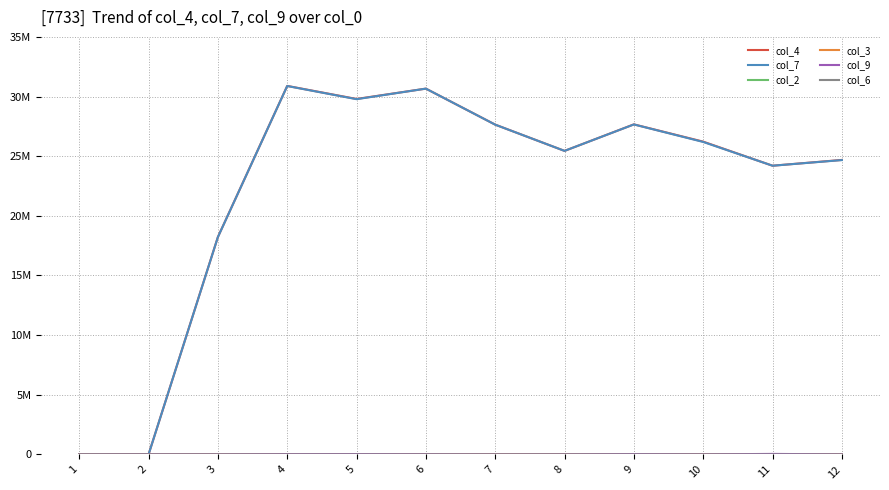

At which category does col_6 reach its first local peak?

4